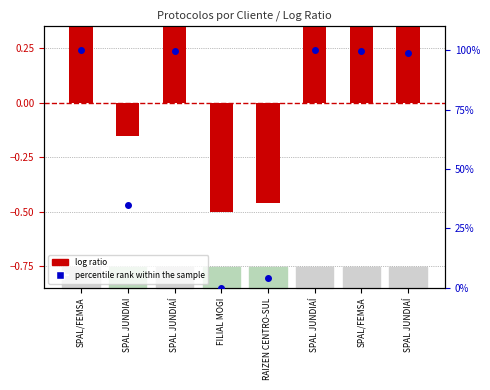

At how many categories does at least one series exceed 4?

7